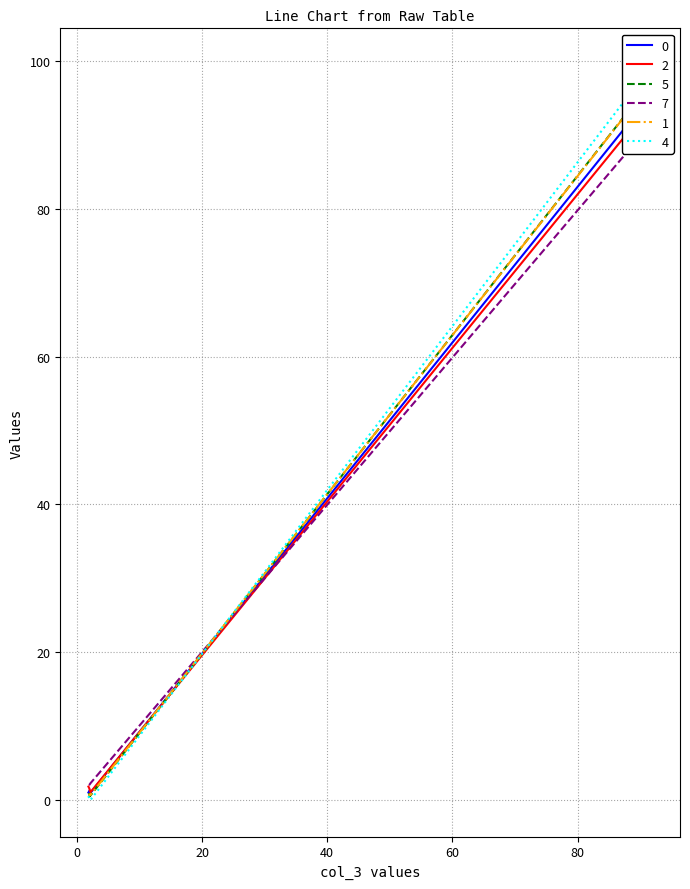

How many positive values does the 4 series have?

2